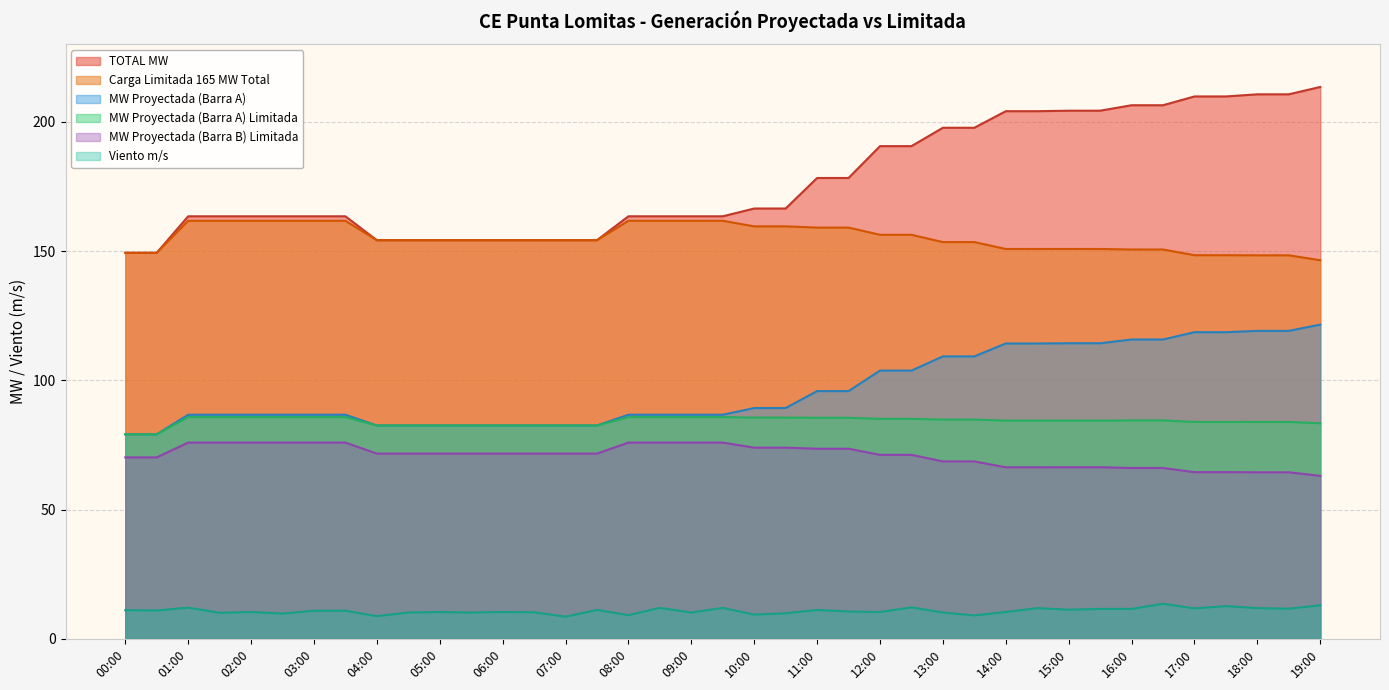

What is the total value across all series at 11:00?

603.6